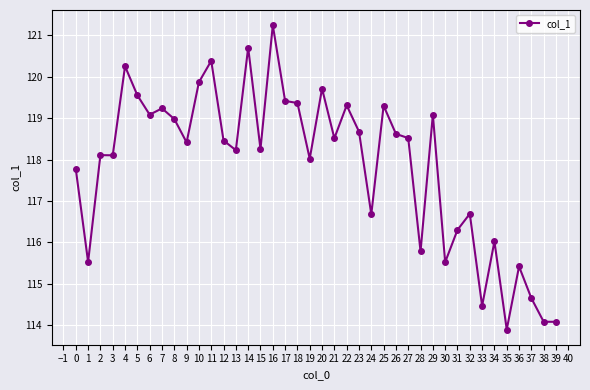

What is the value of the 14th point from the left?

118.2